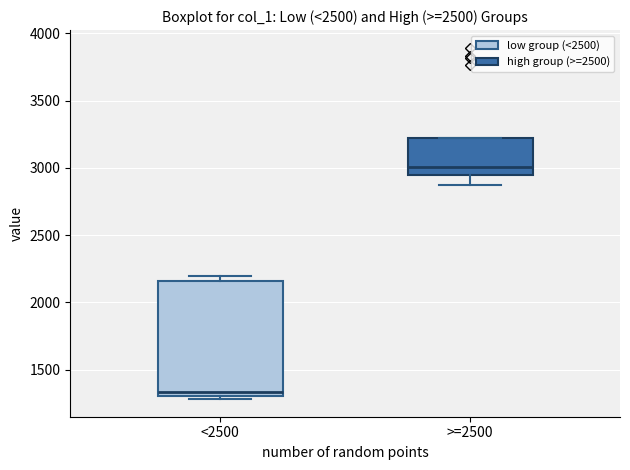

Comparing the boxes themselves (not the whiskers), which one is the tallest?

<2500